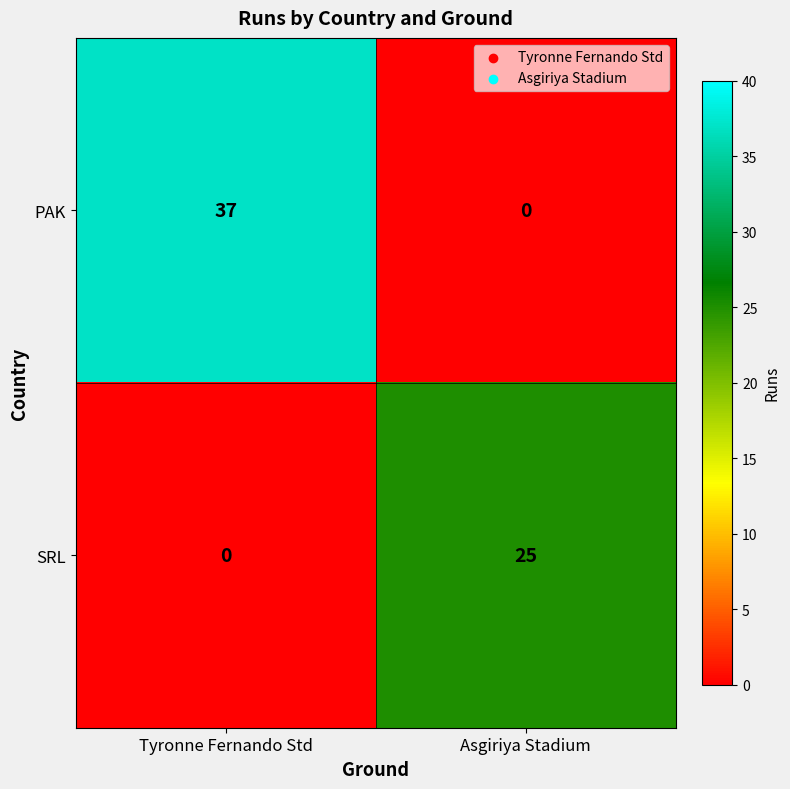

How many values in the SRL series are below 25?

1